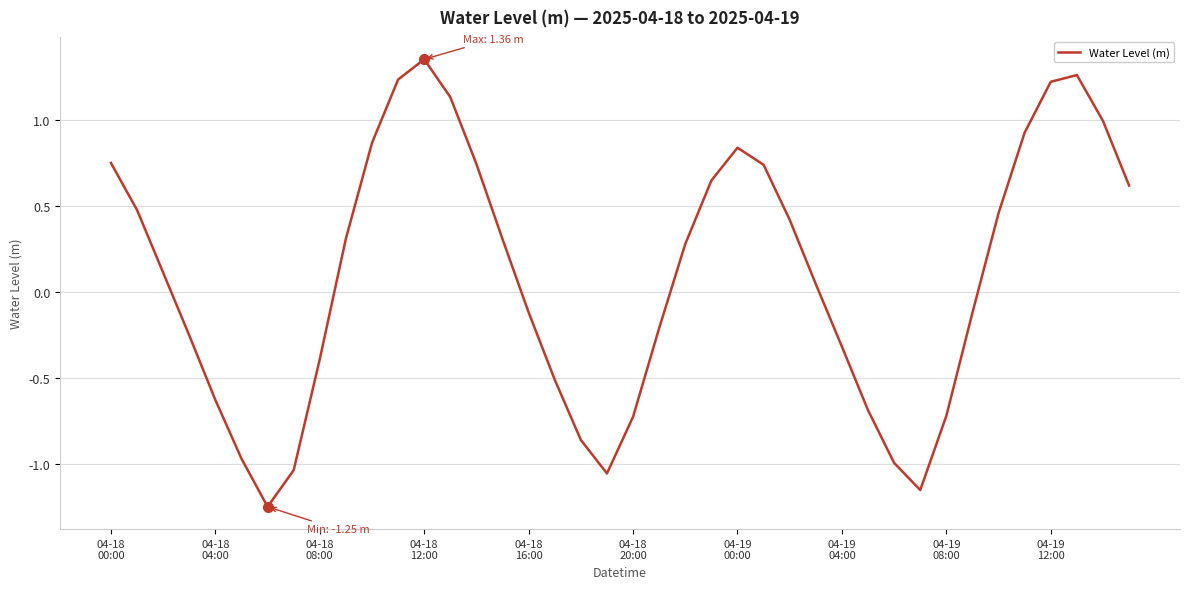

What is the difference between the maximum and minimum values?

2.6